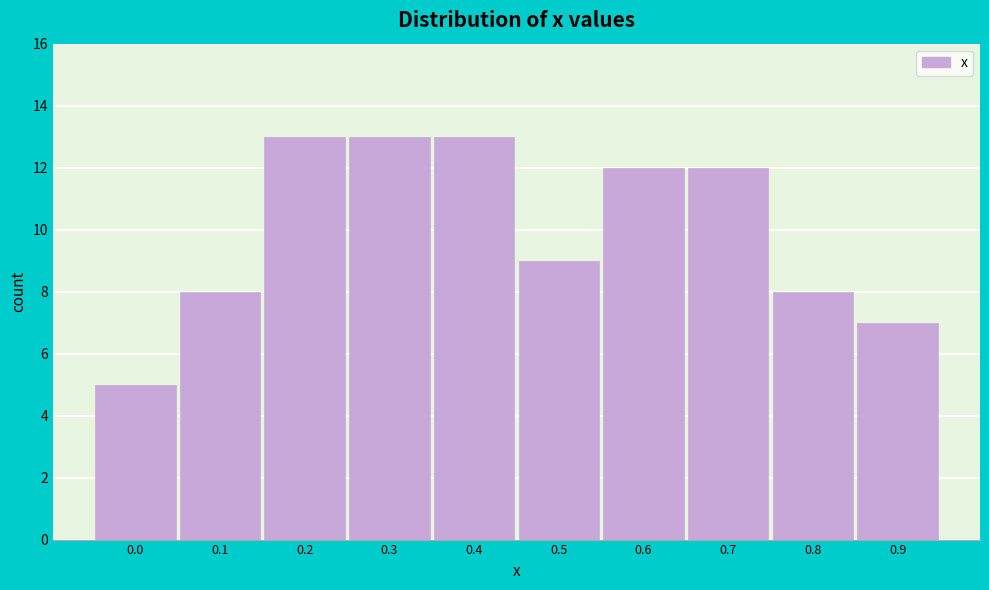

Reading left to right, list all the values displayed in this chart.

5	8	13	13	13	9	12	12	8	7